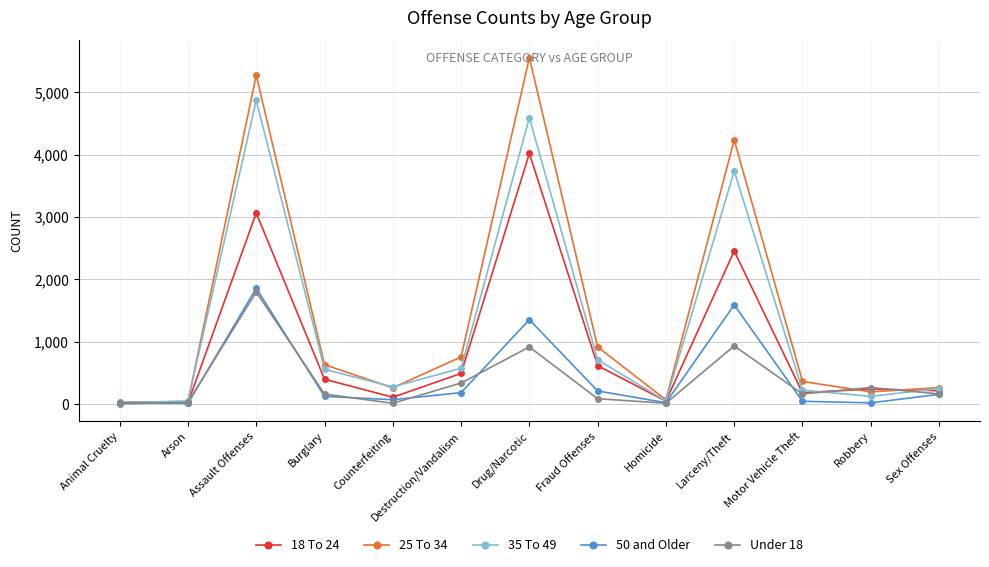

Is the value of 18 To 24 at Assault Offenses greater than the value of 50 and Older at Drug/Narcotic?

Yes